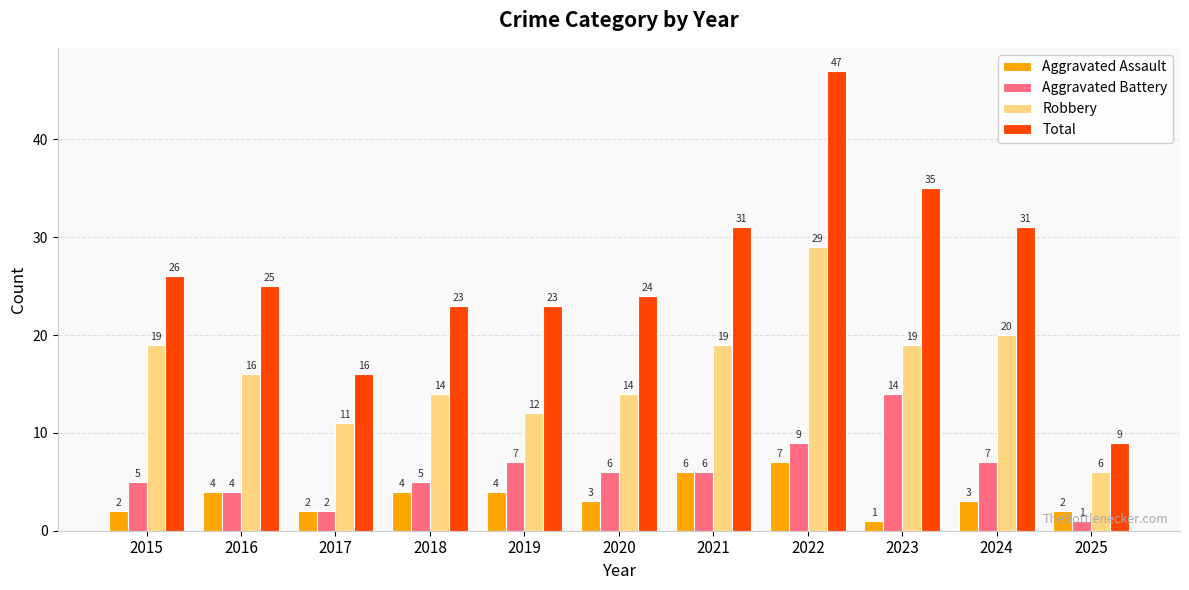

What is the lowest value of the Total series?

9